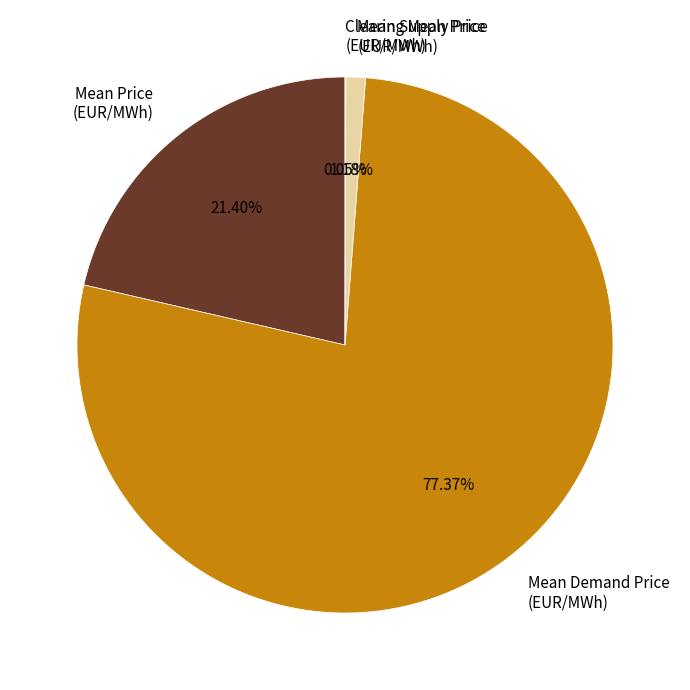

To the nearest percent, what is the average slice percentage?

25%